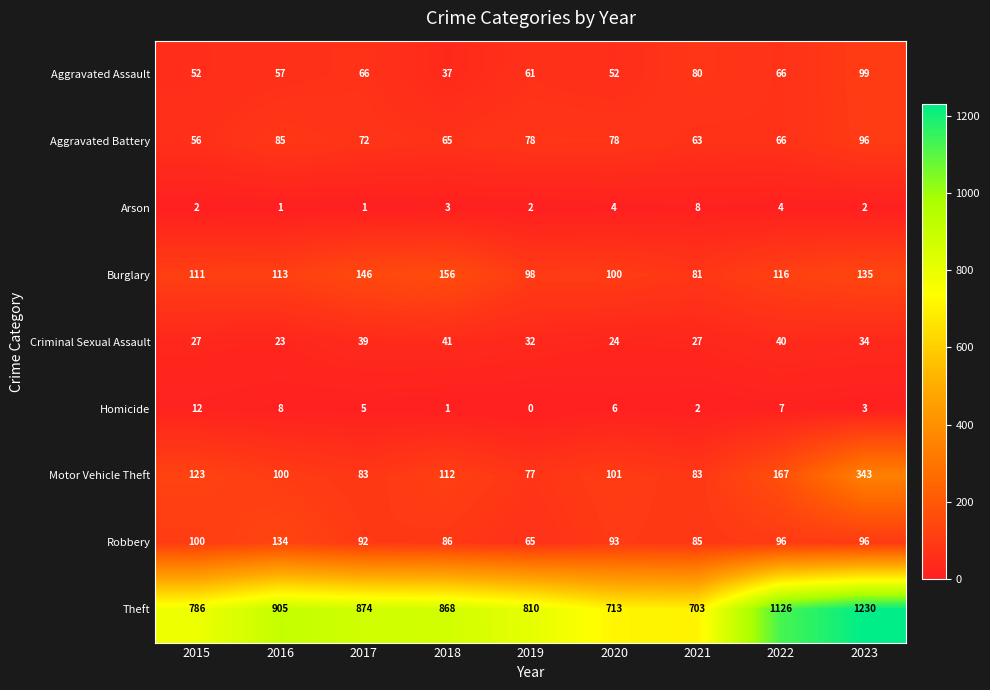

List the series in order of their peak value, highest first.

Theft, Motor Vehicle Theft, Burglary, Robbery, Aggravated Assault, Aggravated Battery, Criminal Sexual Assault, Homicide, Arson